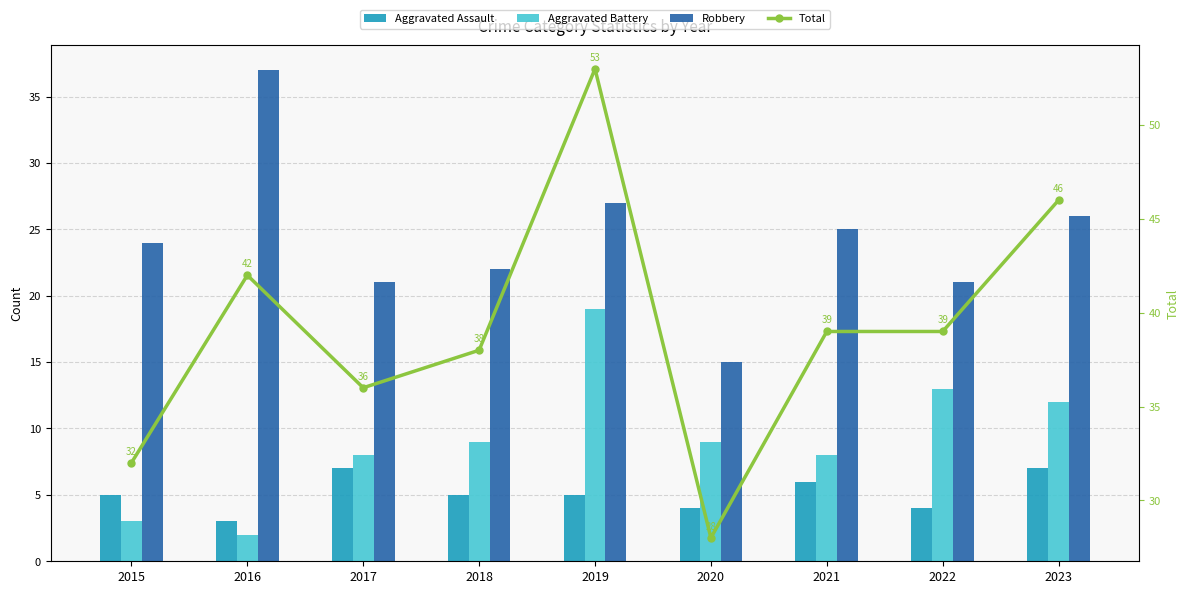

Reading left to right, list all the values displayed in this chart.

Aggravated Assault: 5	3	7	5	5	4	6	4	7
Aggravated Battery: 3	2	8	9	19	9	8	13	12
Robbery: 24	37	21	22	27	15	25	21	26
Total: 32	42	36	38	53	28	39	39	46